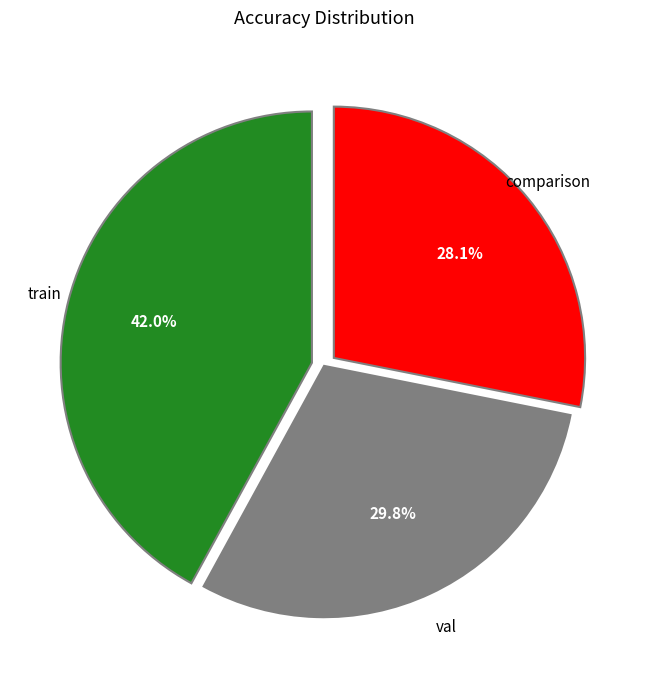

Is there any slice that represents more than half of the pie?

No